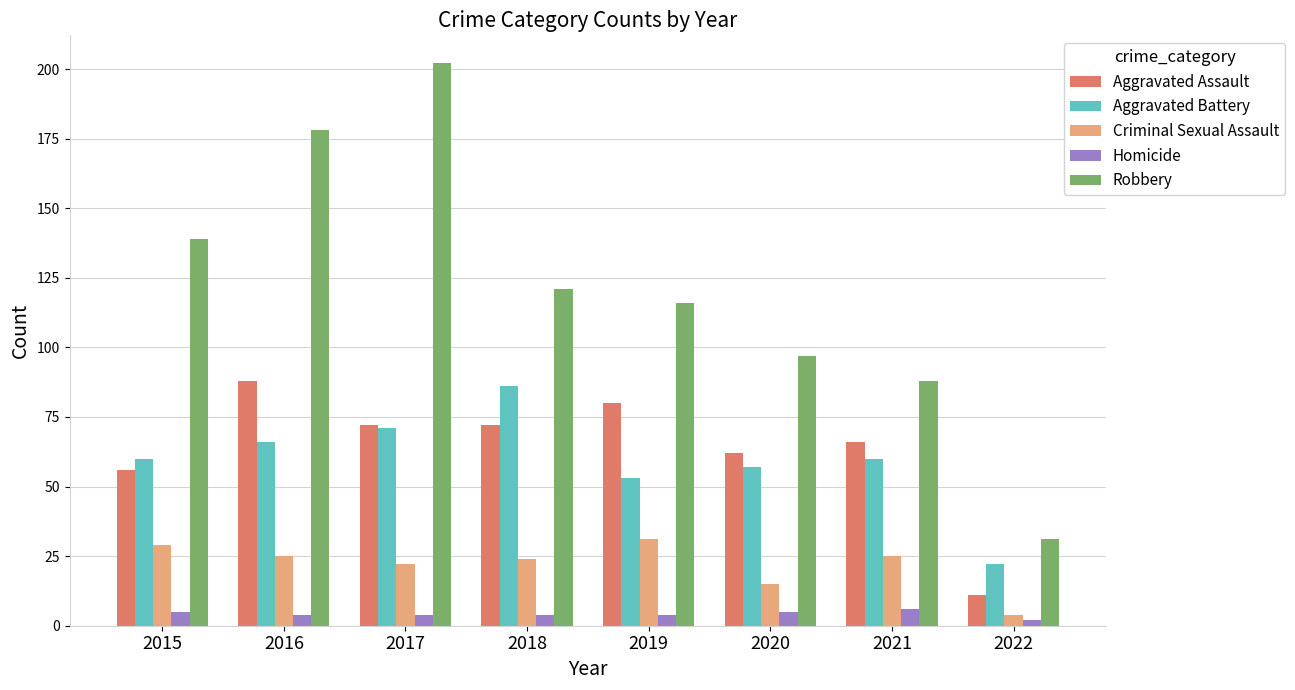

Where does the Robbery series first go above 121?

2015